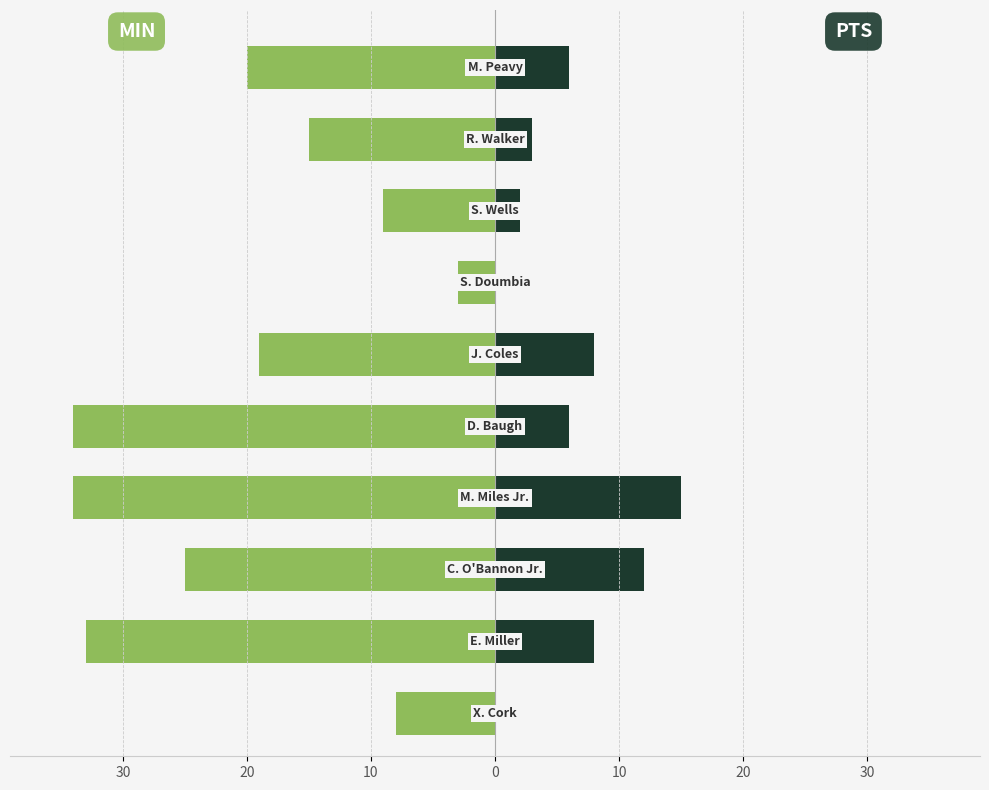

What is the sum of all PTS values?

60